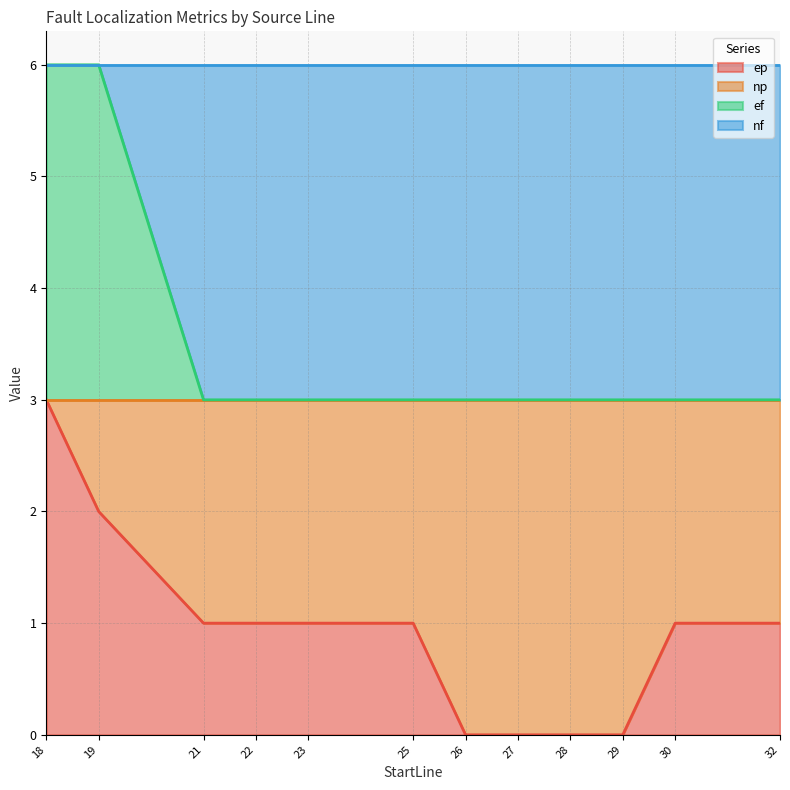

What is the value of the ef point at the 1st from the left?

6